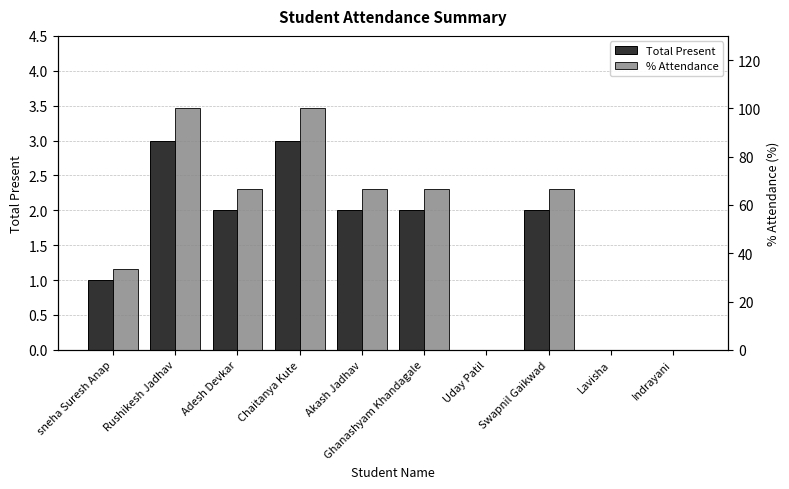

What is the average value of the Total Present series?

1.5